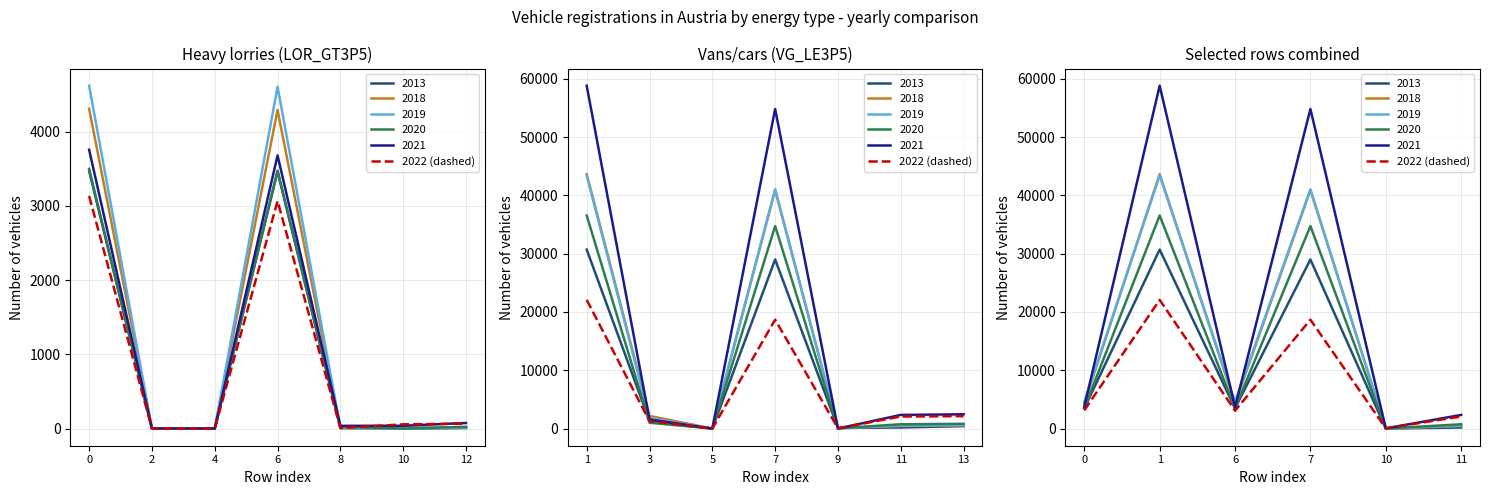

True or false: the data shows 653 at 11.

False